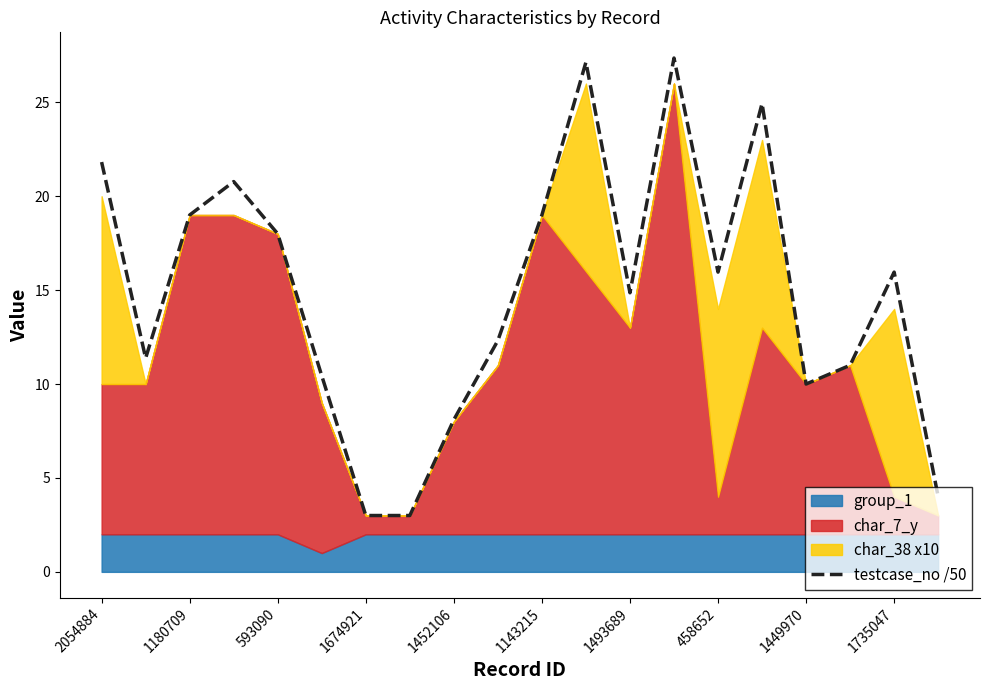

Reading left to right, what are all the values shown in this chart?

21.8	11.4	19.0	20.8	18.0	10.4	3.0	3.0	8.1	12.3	19.0	27.1	14.9	27.4	16.0	24.9	10.0	11.0	16.0	4.0